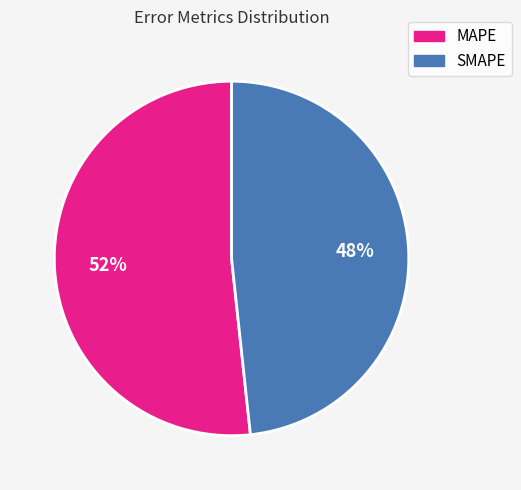

Is SMAPE the majority of the pie?

No